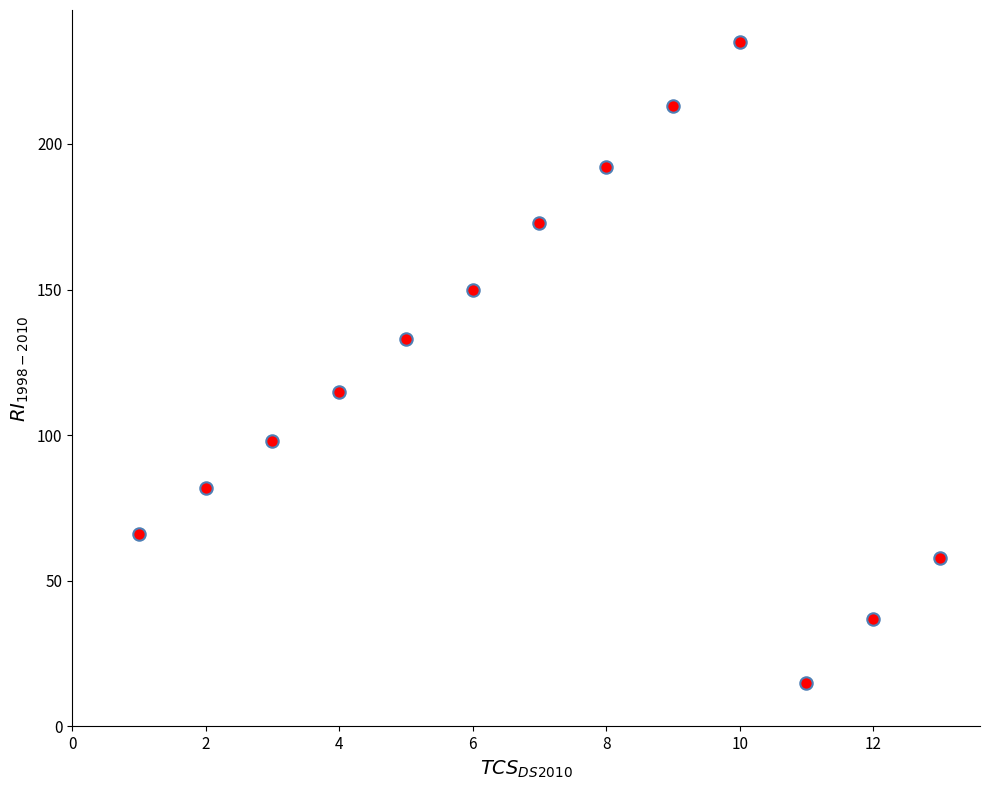

What is the range of X values (max minus min)?

12